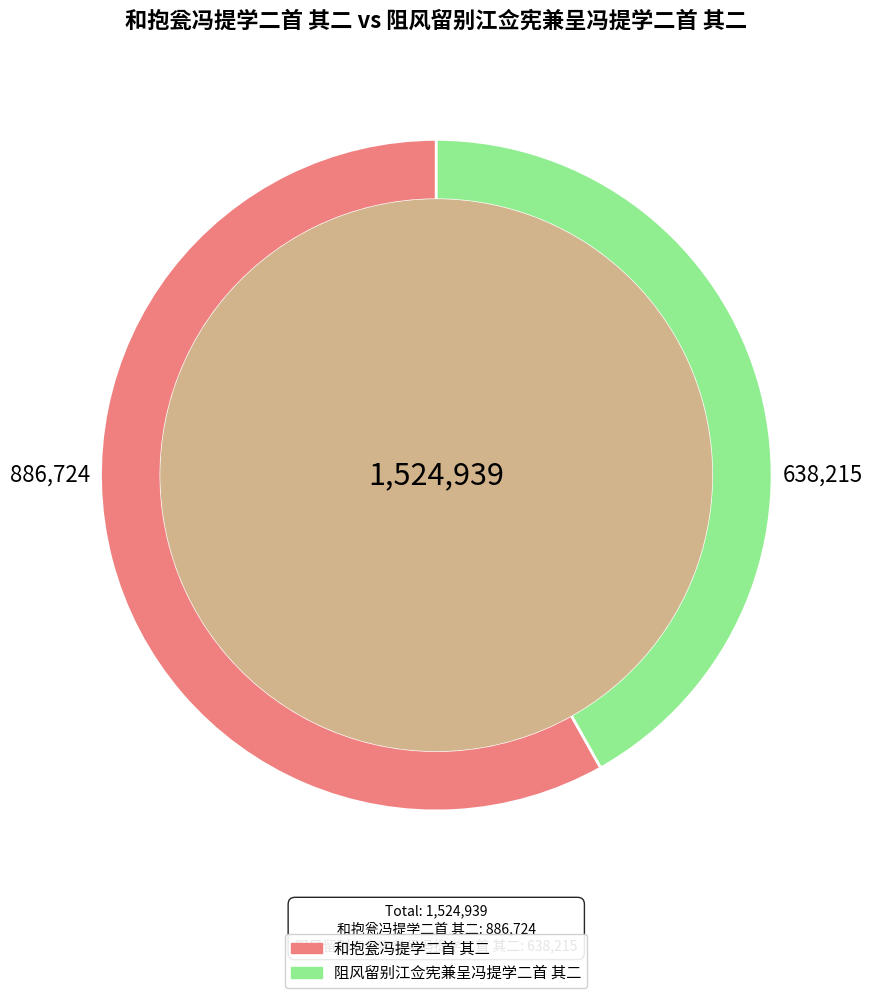

True or false: 阻风留别江佥宪兼呈冯提学二首 其二 accounts for 29% of the total.

False